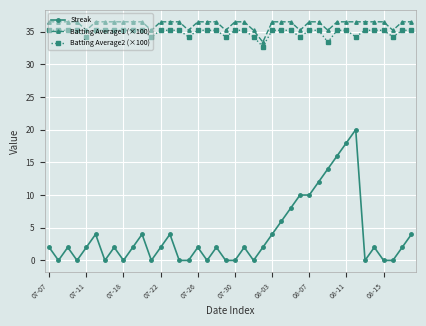

True or false: Batting Average2 (×100) and Batting Average1 (×100) intersect in this chart.

False